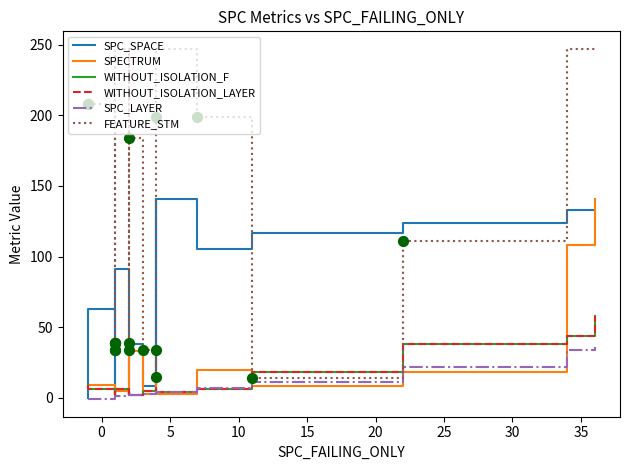

Is the value of SPC_SPACE at 12 greater than the value of WITHOUT_ISOLATION_F at 10?

Yes